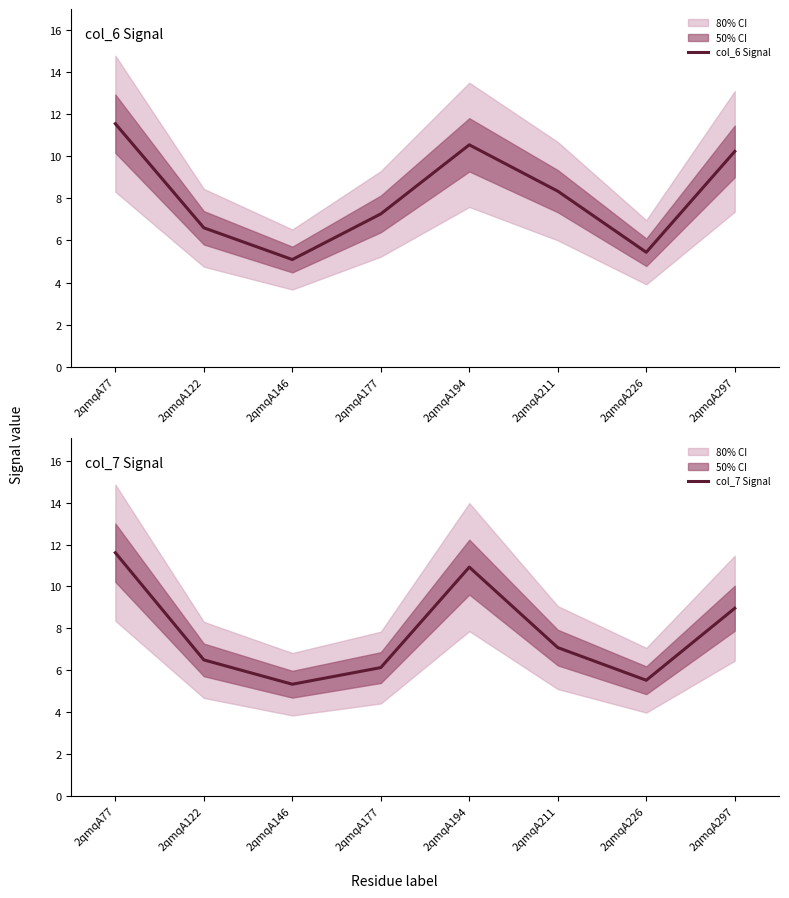

Reading left to right, list all the values displayed in this chart.

col_6 Signal: 11.5	6.6	5.1	7.3	10.5	8.3	5.4	10.2
col_7 Signal: 11.6	6.5	5.3	6.1	10.9	7.1	5.5	9.0